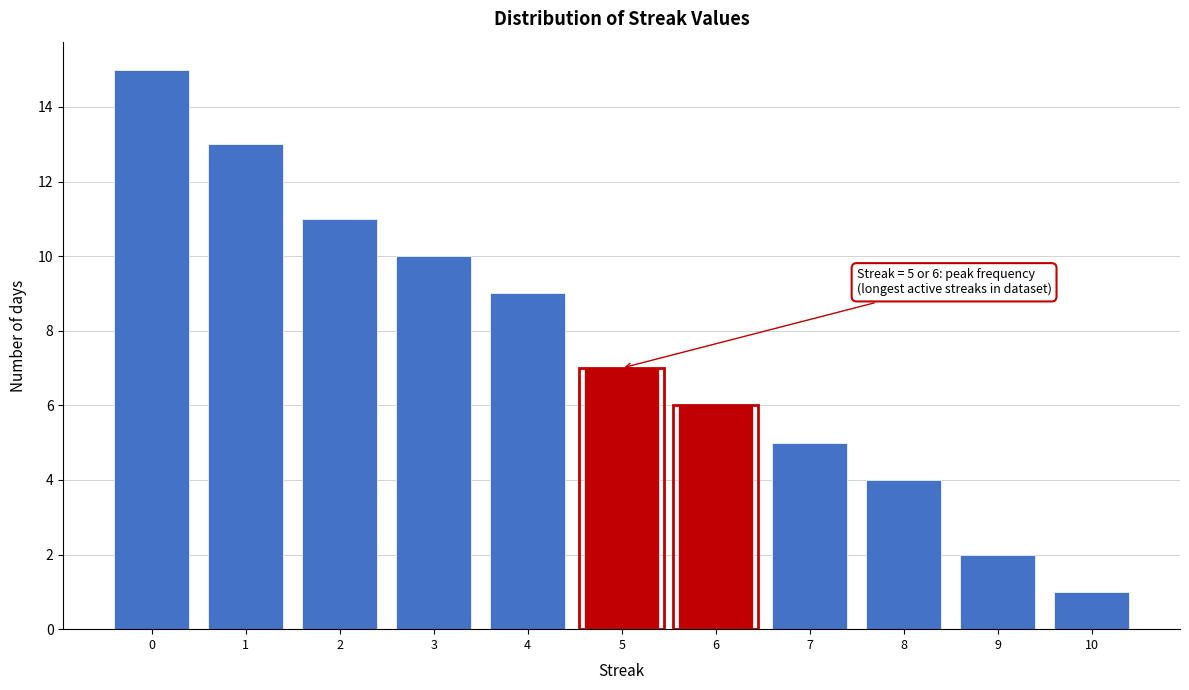

Over which range of the x-axis is the bar tallest?

-0.5 to 0.5